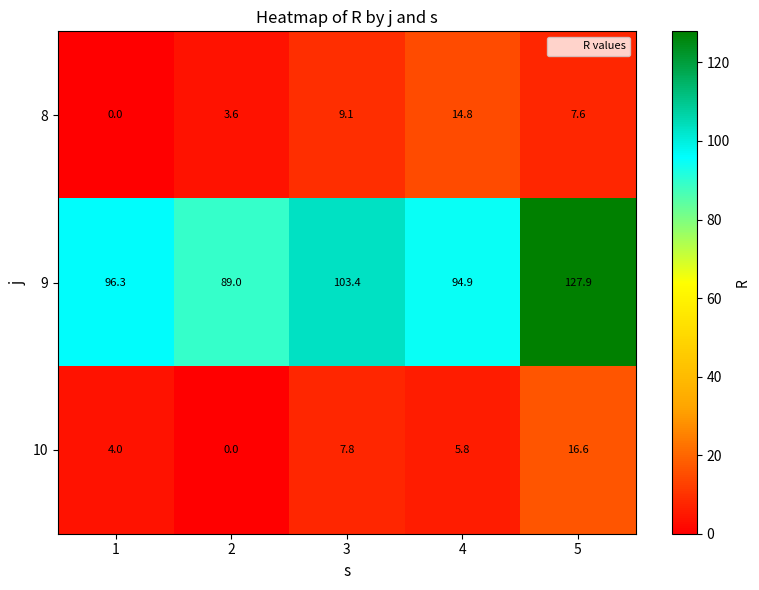

Which series has the largest total across all categories?

9